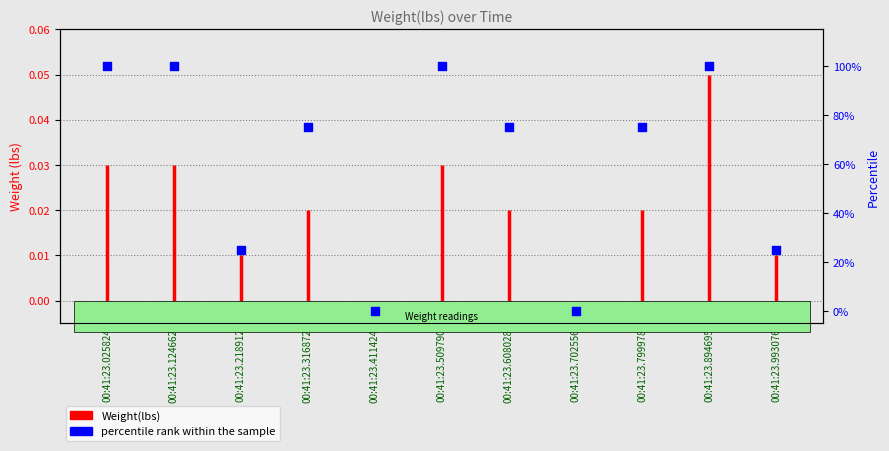

Between 00:41:23.894695 and 00:41:23.799978, which is larger?

00:41:23.894695